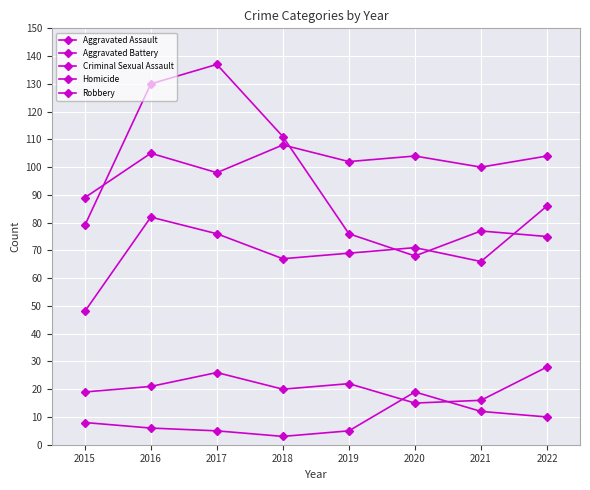

How many series are shown in this chart?

5